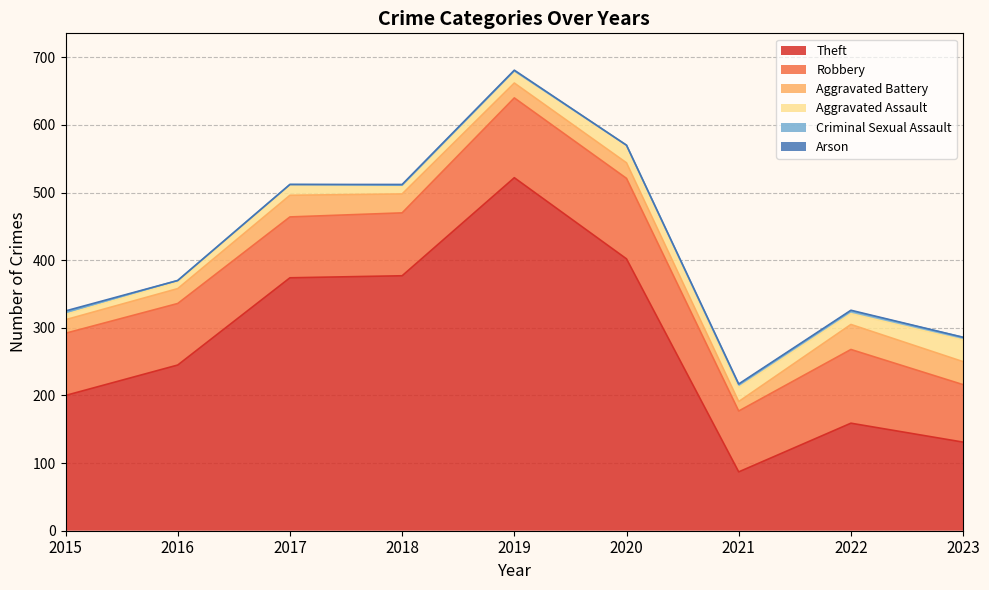

What is the total value across all series at 2016?

370